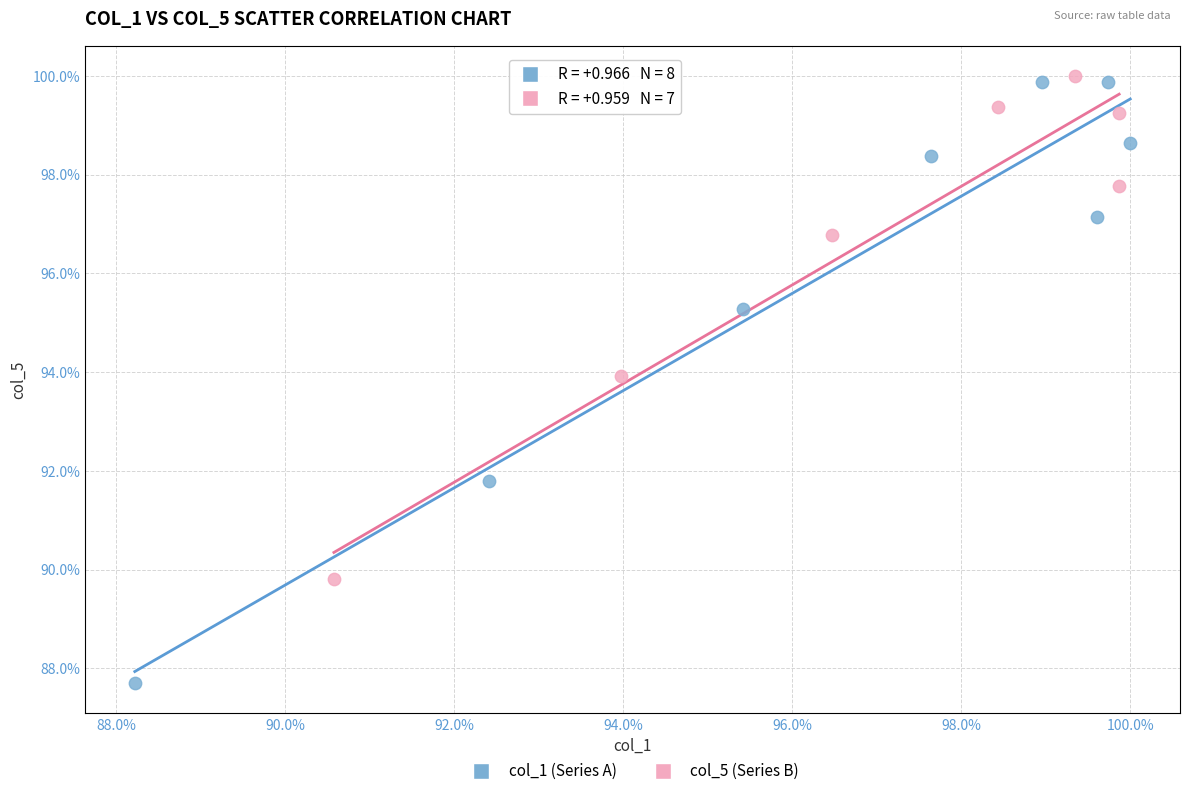

What are all the series names shown in the legend?

col_1 (Series A), col_5 (Series B)